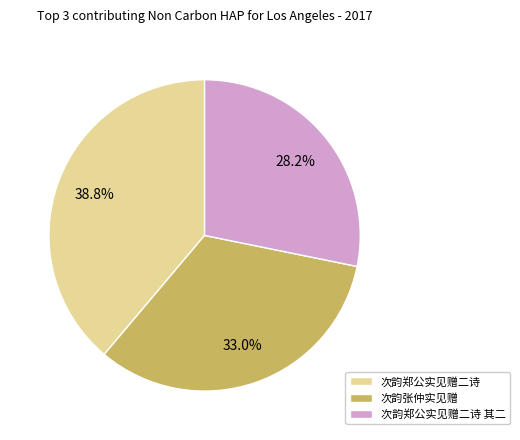

Count the number of slices in the pie.

3